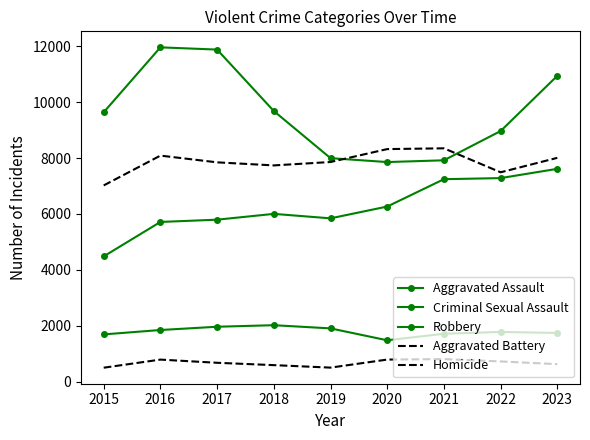

True or false: Criminal Sexual Assault and Aggravated Battery cross at least once.

False